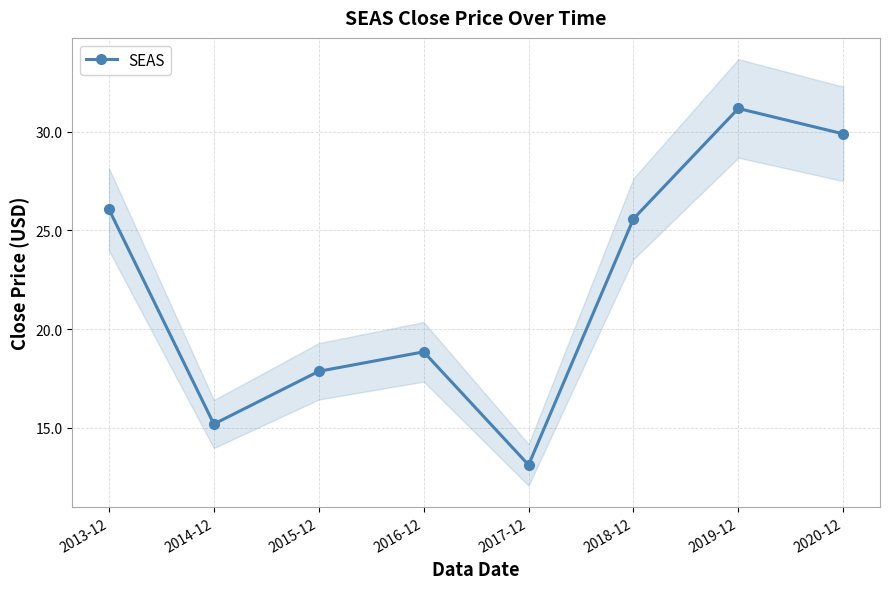

True or false: the data shows 43.6 at 2013-12.

False